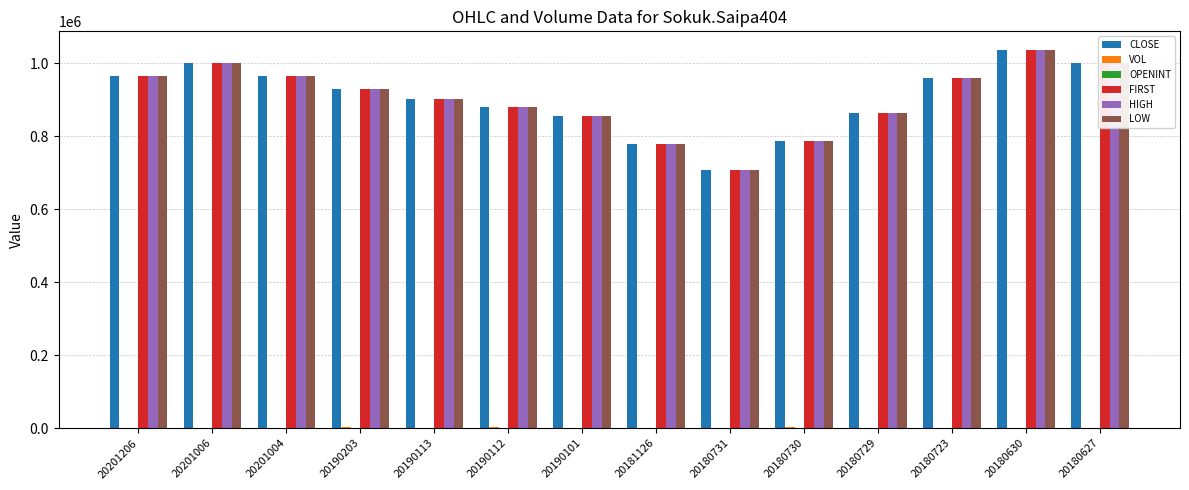

What is the average value of the CLOSE series?

901679